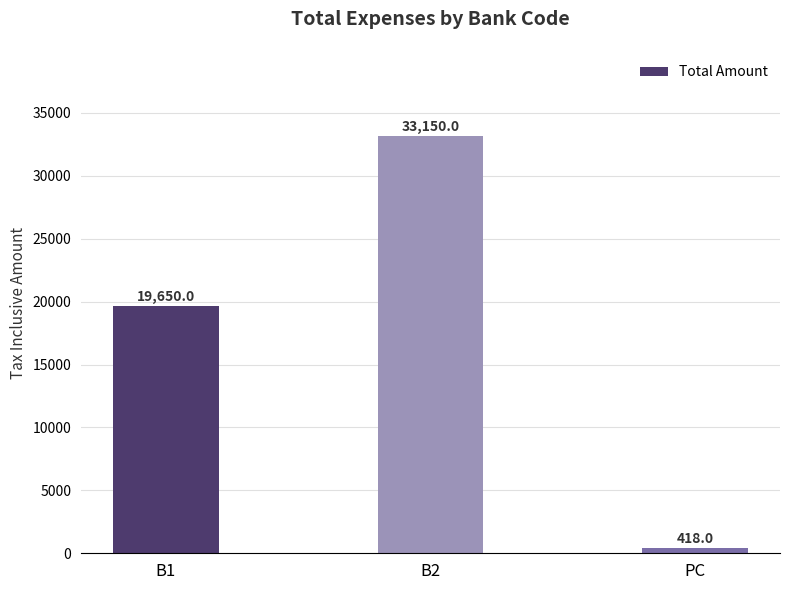

What is the value of the 2nd bar from the left?

33150